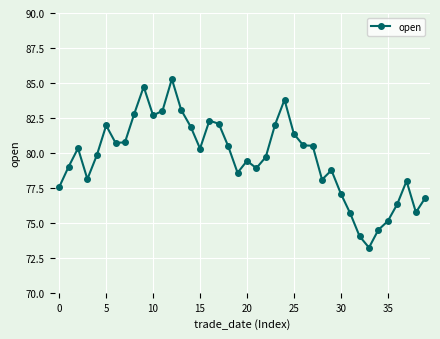

True or false: there are more than 2 points higher than both neighbors.

True